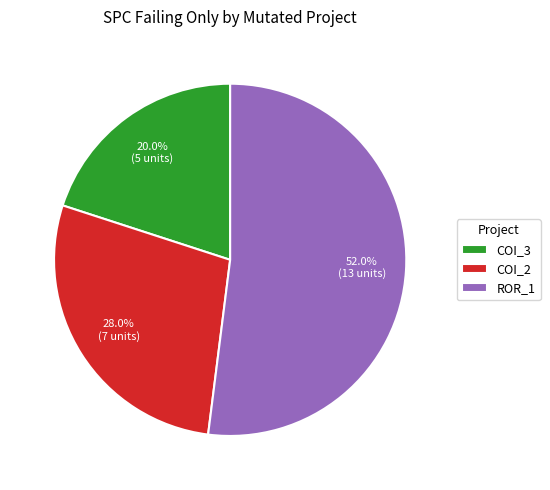

Count the number of slices in the pie.

3